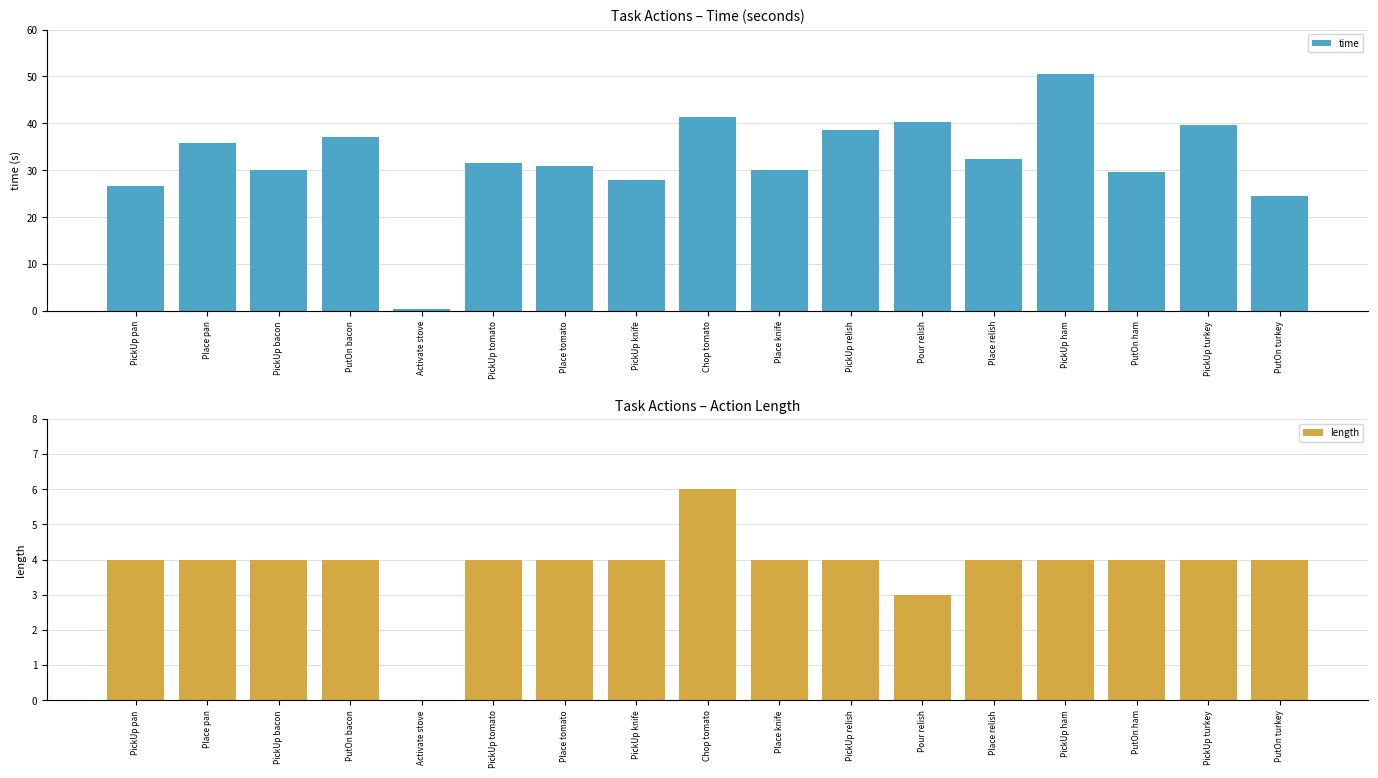

At how many categories does at least one series exceed 10?

16